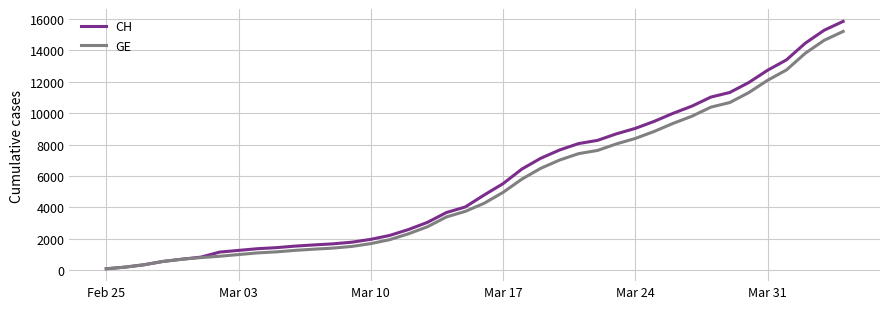

Which series has the largest range (max minus min)?

CH